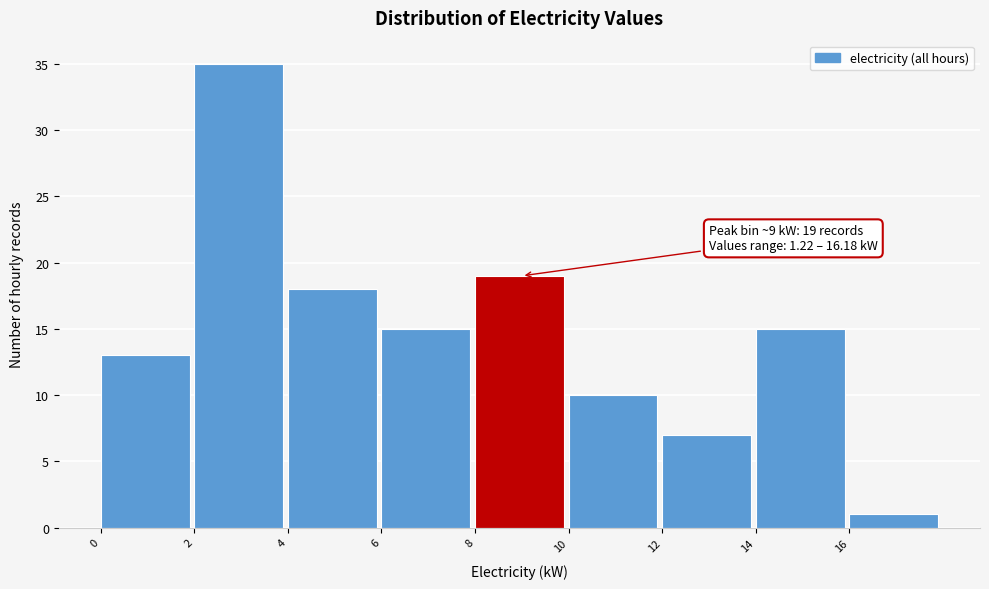

Over which range of the x-axis is the bar tallest?

2 to 4